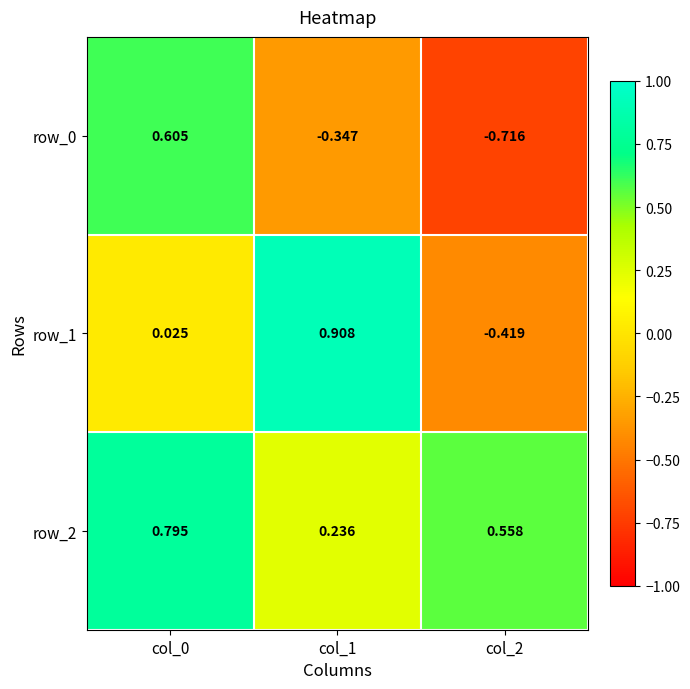

Is the value of row_2 at col_2 greater than the value of row_0 at col_2?

Yes